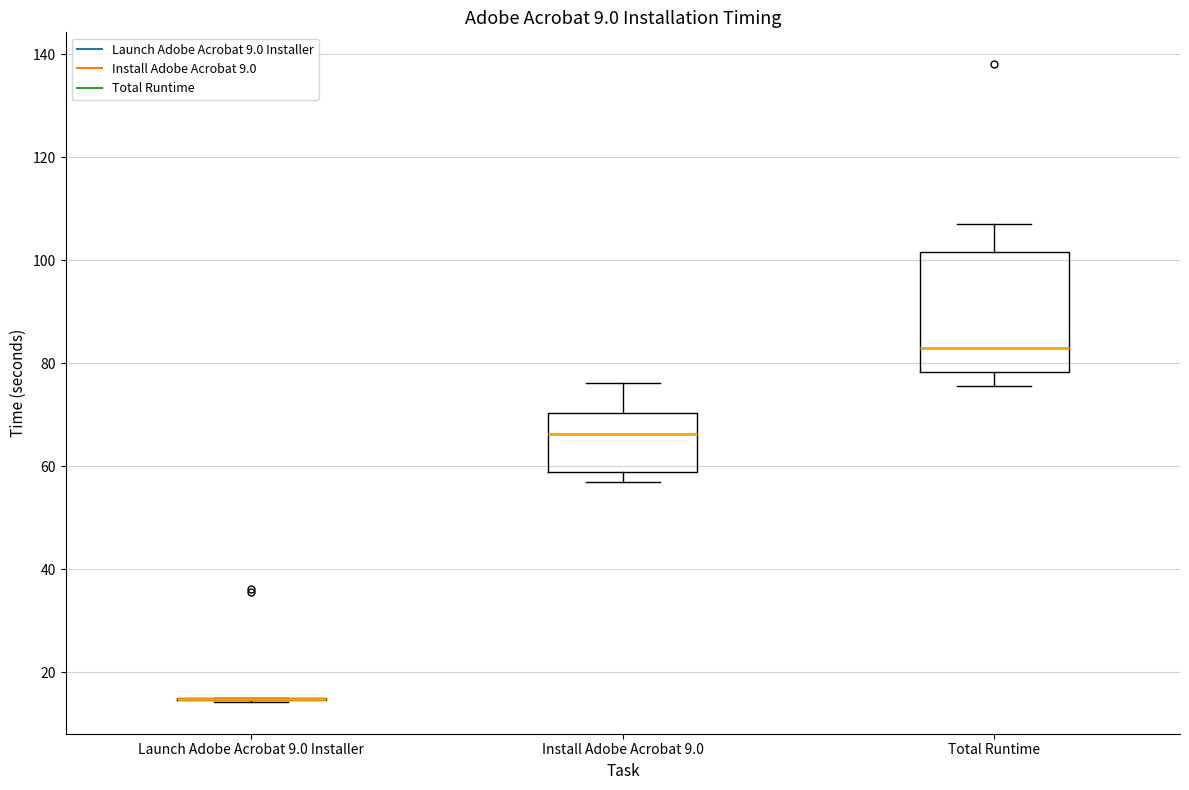

Which box is the tallest, from its lower edge to its upper edge?

Total Runtime